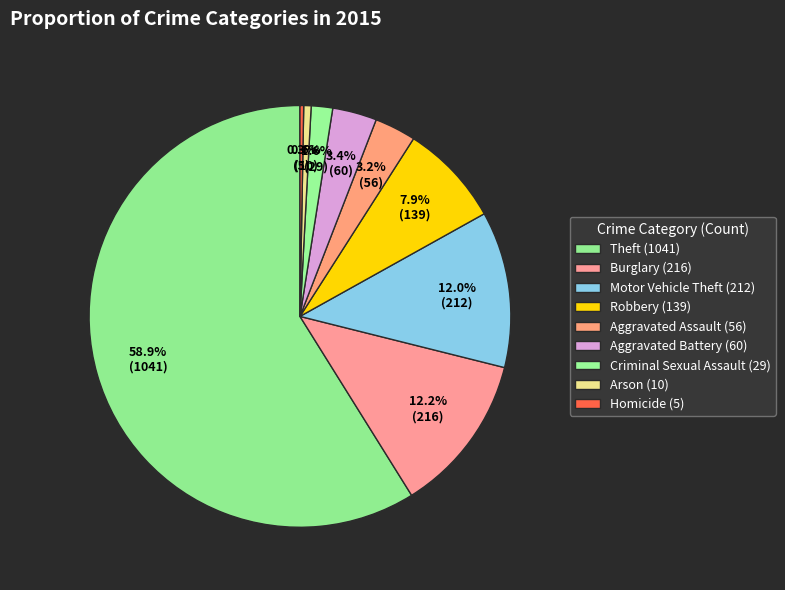

How many segments does this pie chart have?

9